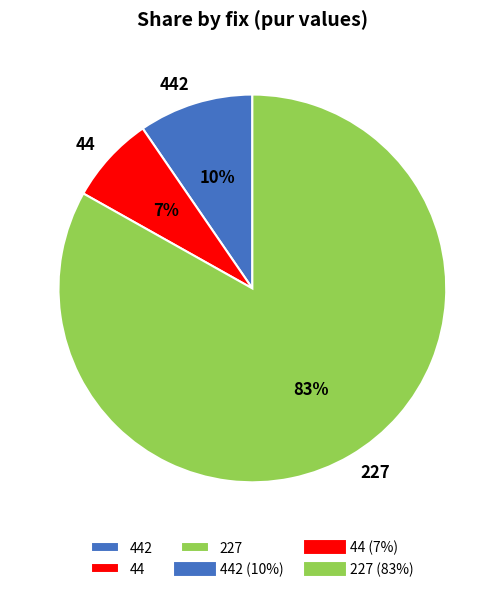

Is there a majority slice in this chart?

Yes